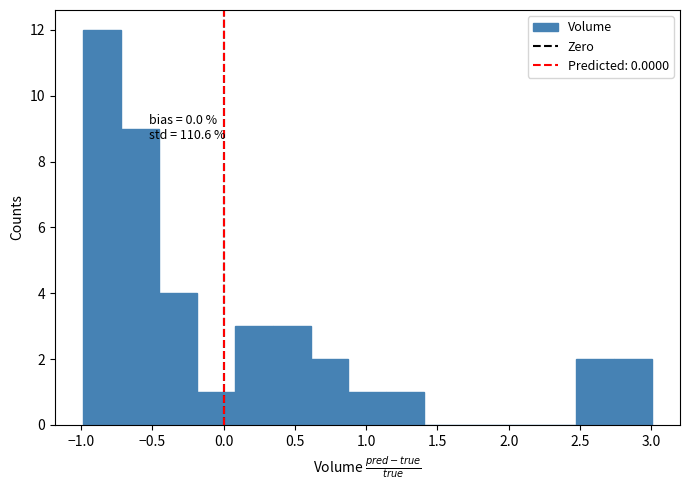

Over which range of the x-axis is the bar tallest?

-1.00 to -0.70